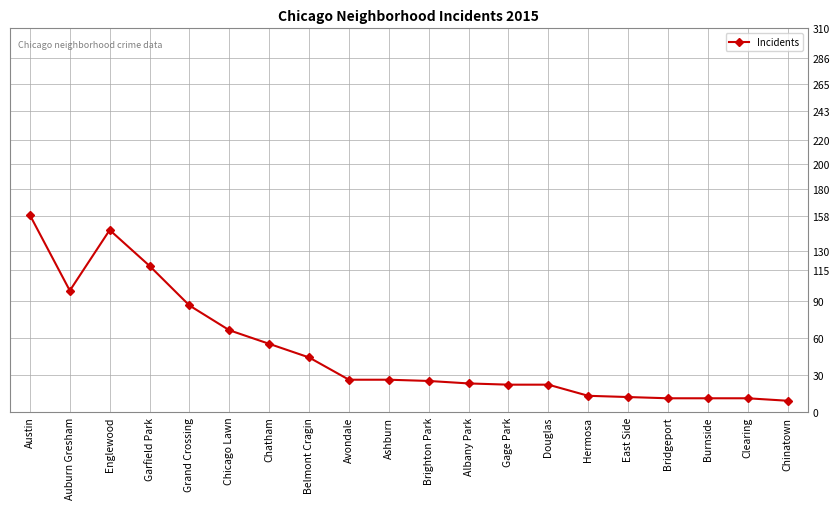

Is it true that the value at Chinatown is 9?

True